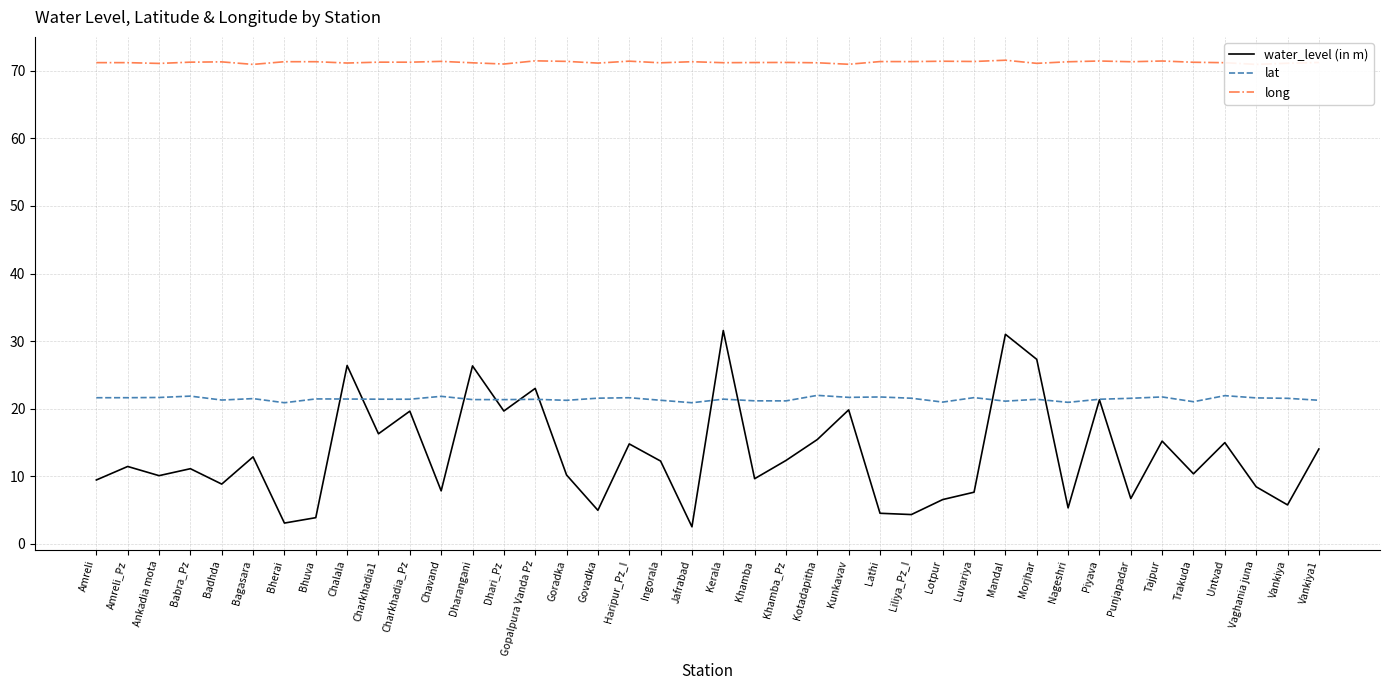

What is the sum of the lat values at Charkhadia_Pz and Luvariya?

43.0